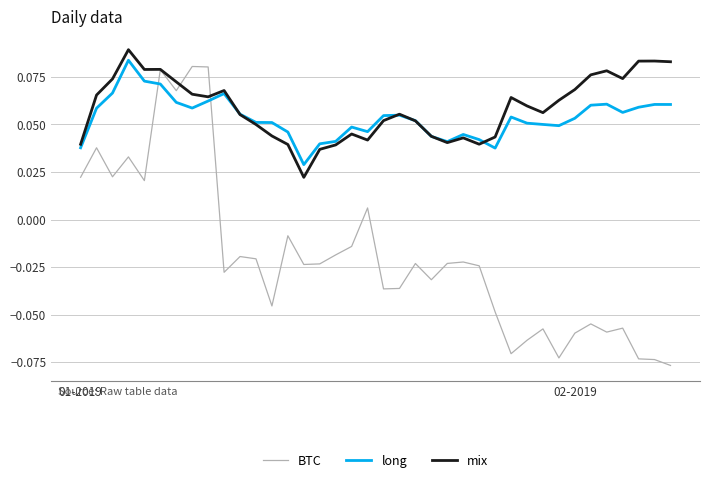

How many distinct data groups are displayed?

3